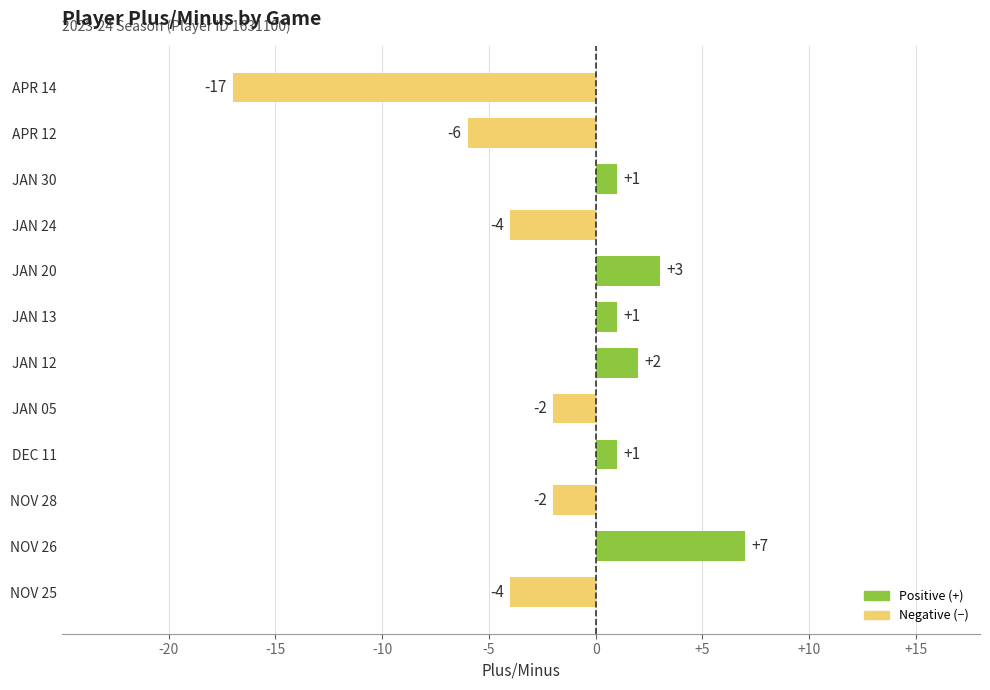

What is the change in value from NOV 28 to JAN 12?

+4